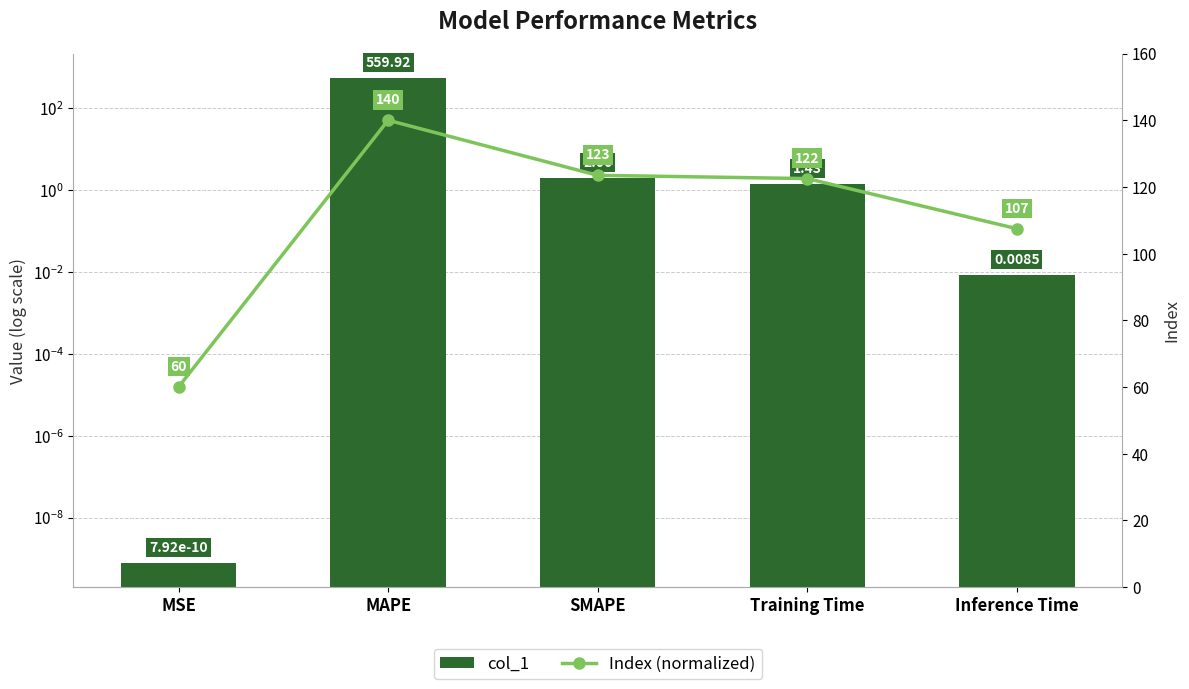

The Index (normalized) series shows 60.0 at MSE. True or false?

True